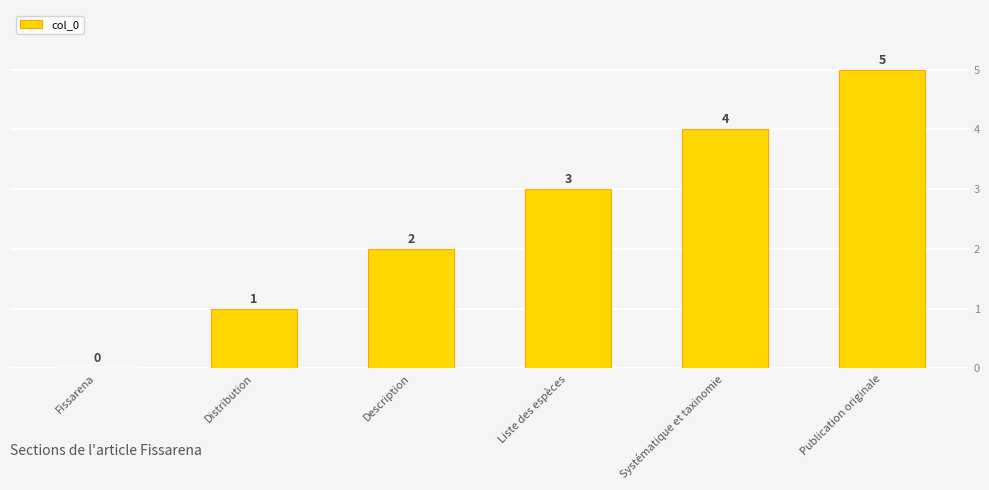

What is the greatest value displayed?

5